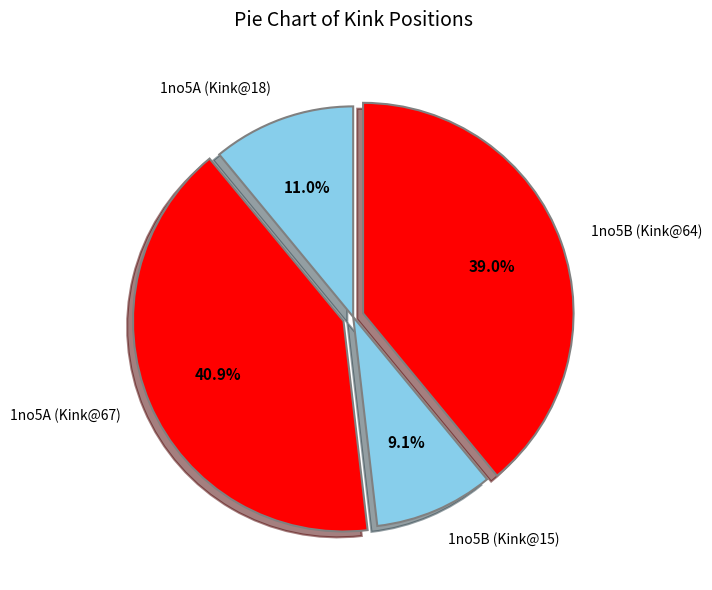

Is it true that 1no5A (Kink@18) is 25% of the pie?

False